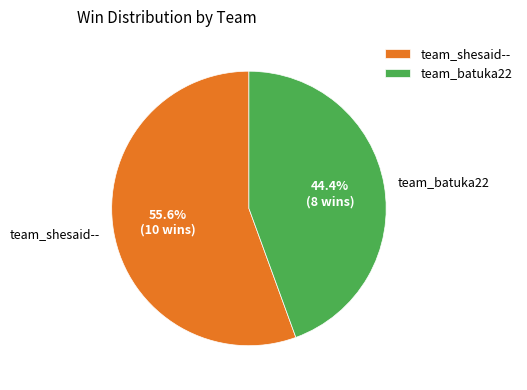

To the nearest percent, what is the difference between the team_shesaid-- and team_batuka22 slice percentages?

11%